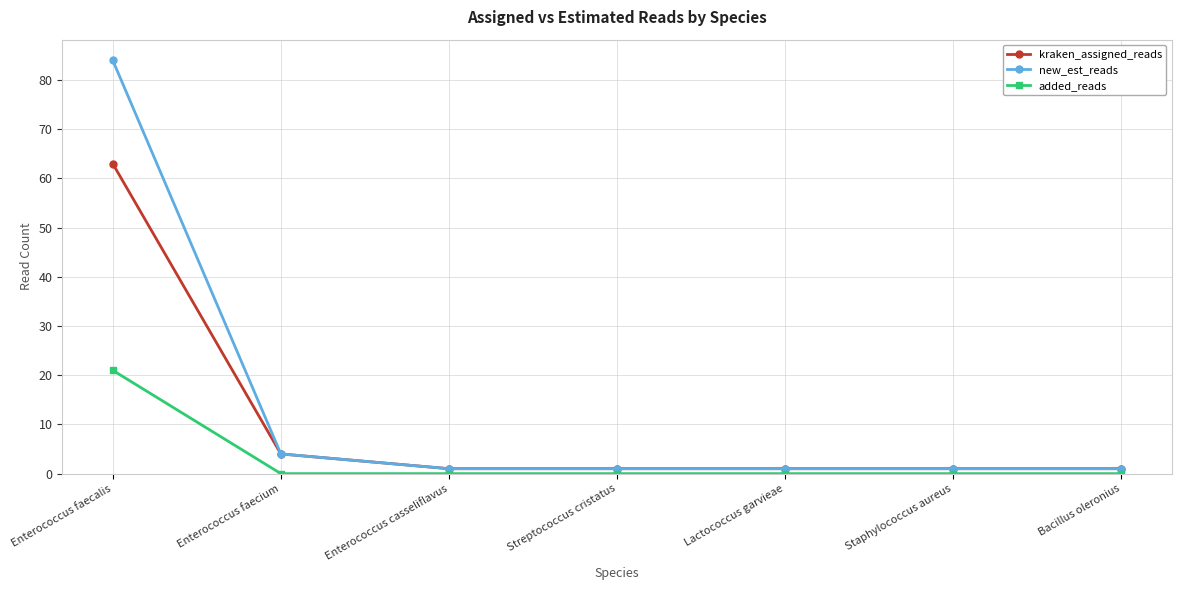

Reading left to right, list all the values displayed in this chart.

kraken_assigned_reads: 63	4	1	1	1	1	1
new_est_reads: 84	4	1	1	1	1	1
added_reads: 21	0	0	0	0	0	0